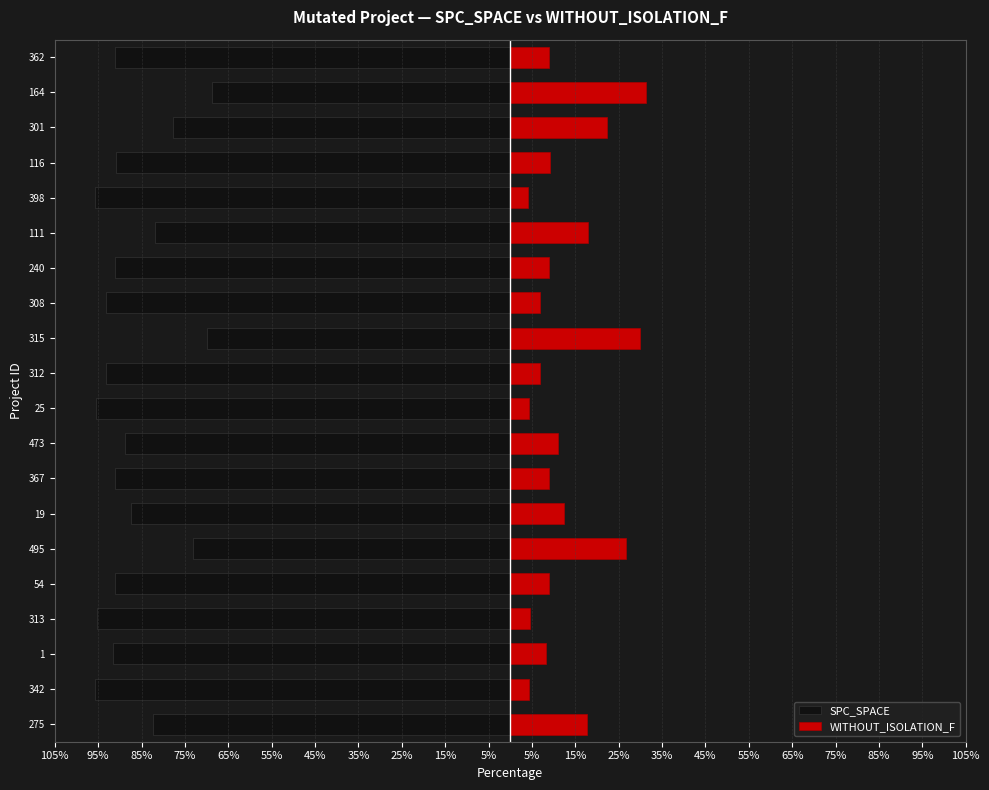

Between 240 and 495, which is larger?

495